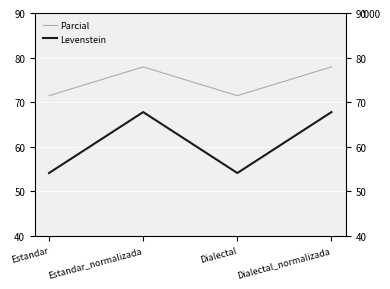

How many lines are shown in the chart?

2